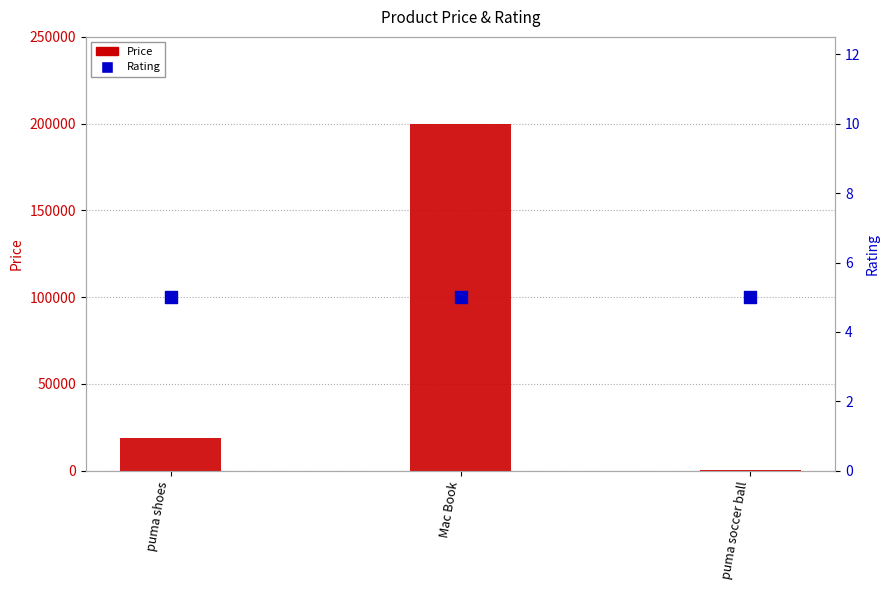

Which series has the largest total across all categories?

Price